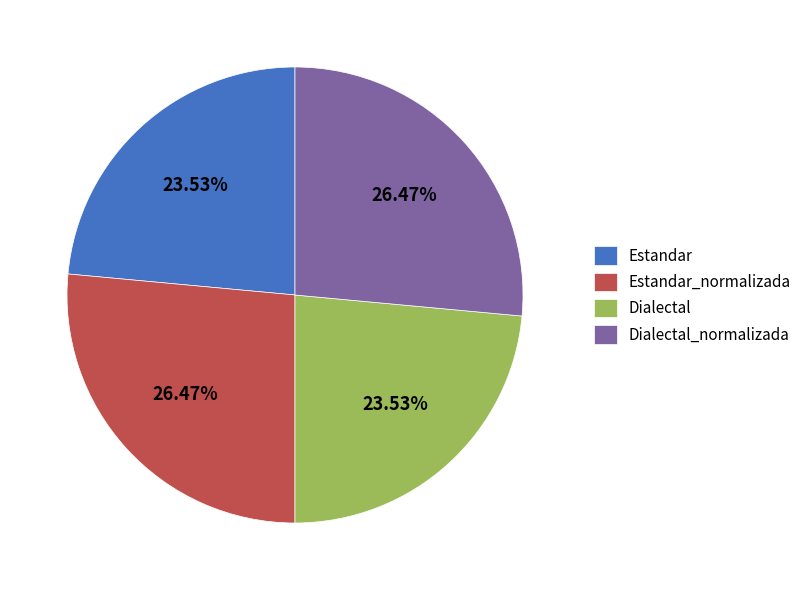

How many slices are in this pie chart?

4